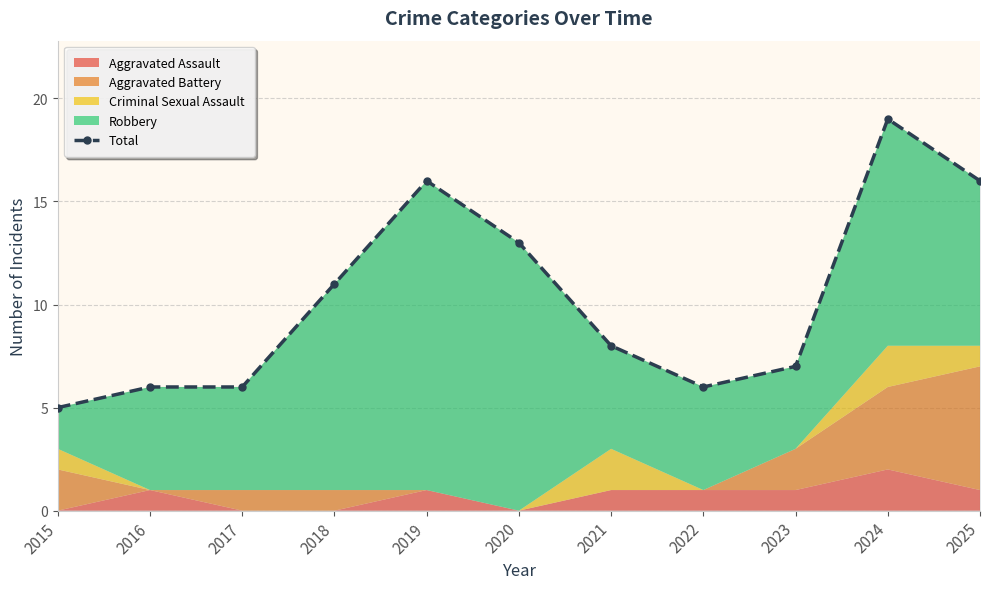

At which label is the value closest to 12?

2018